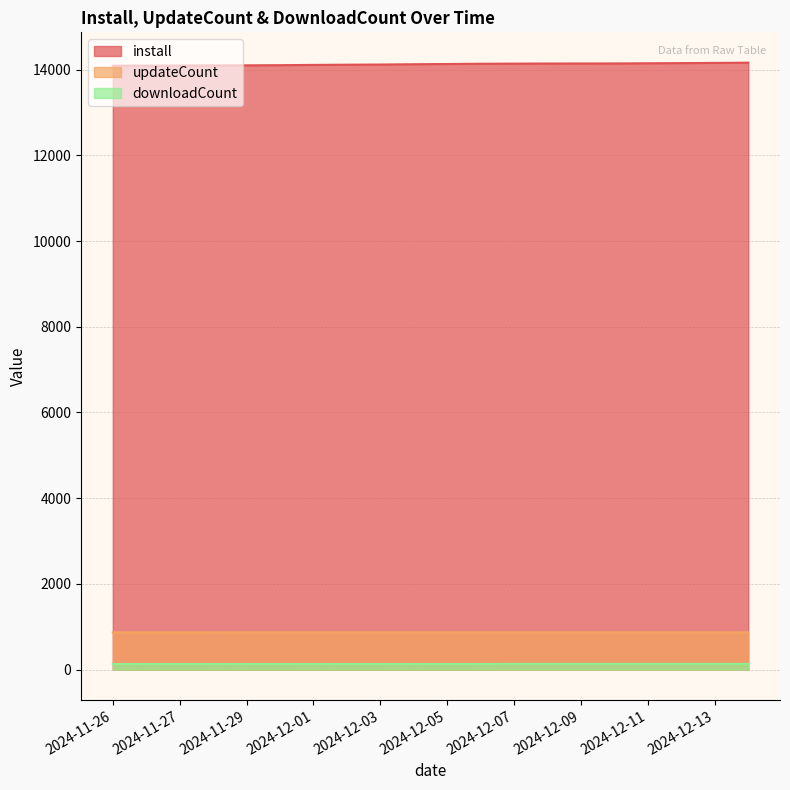

What is the label of the 3rd point from the right?

2024-12-12